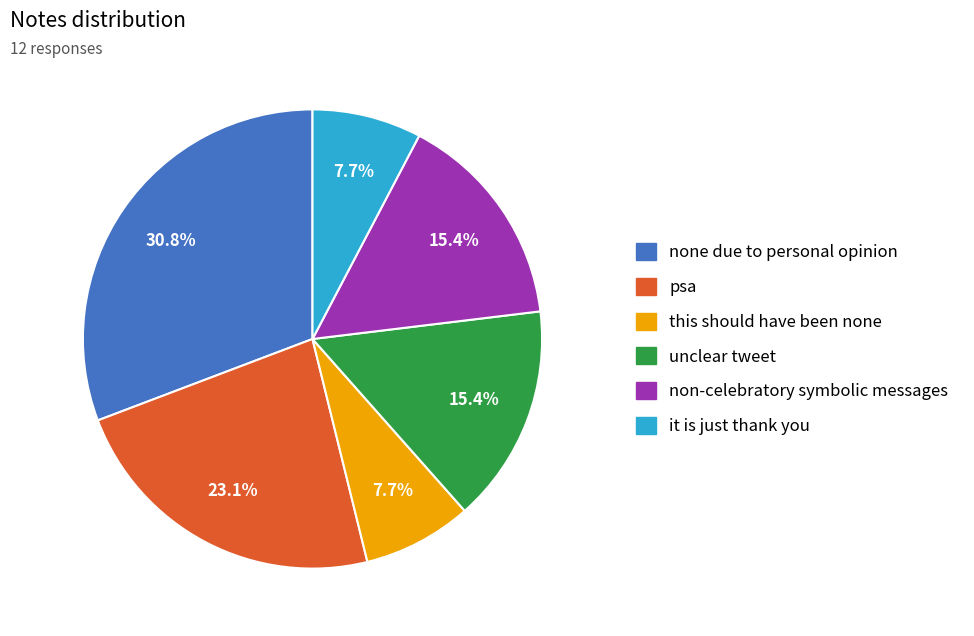

What percentage do unclear tweet and none due to personal opinion together represent?

46.2%